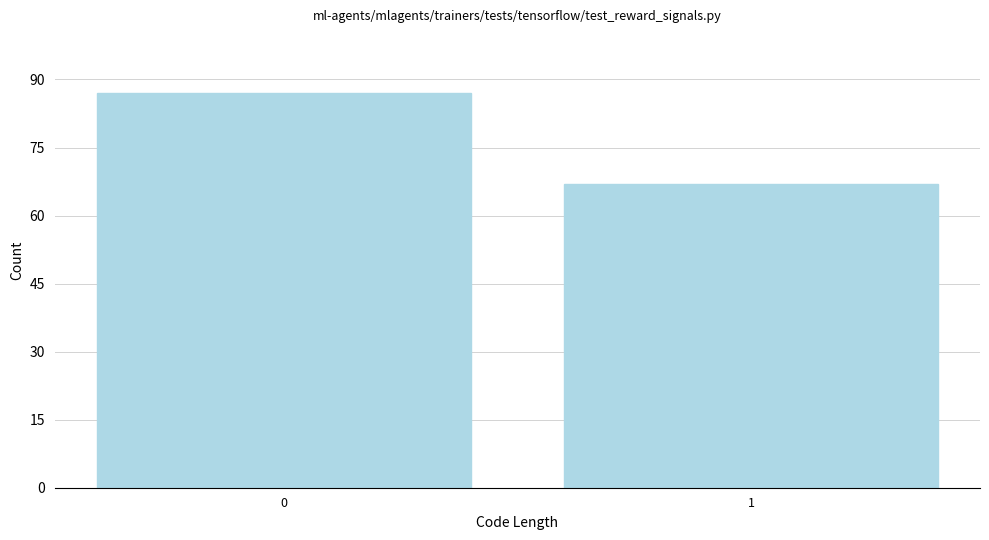

Reading left to right, extract all data points from this chart.

87	67